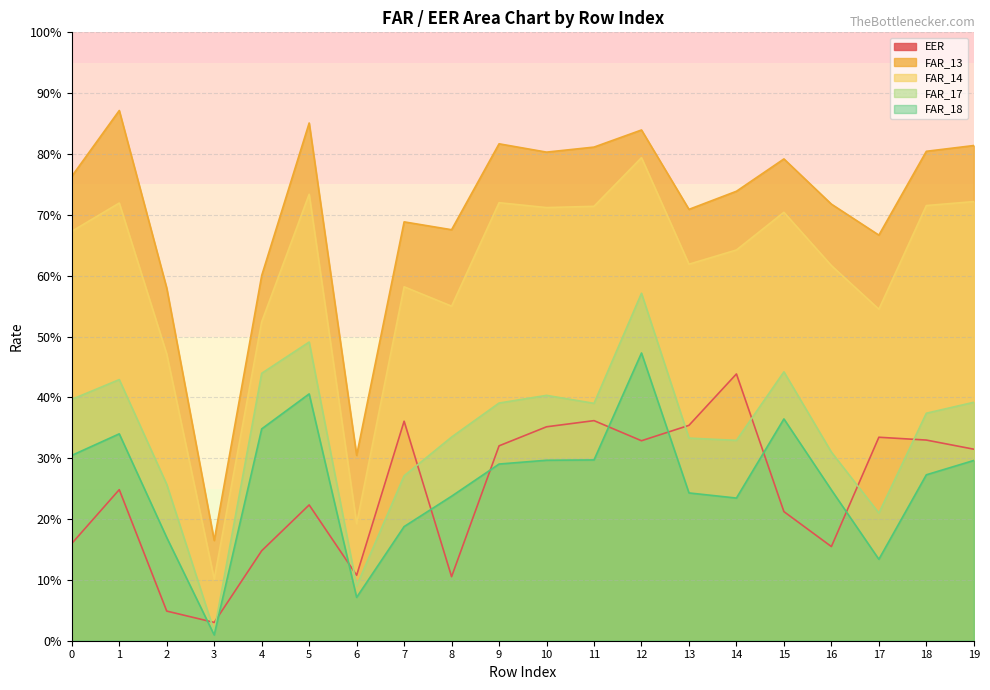

True or false: EER has more than 0 points higher than both neighbors.

True